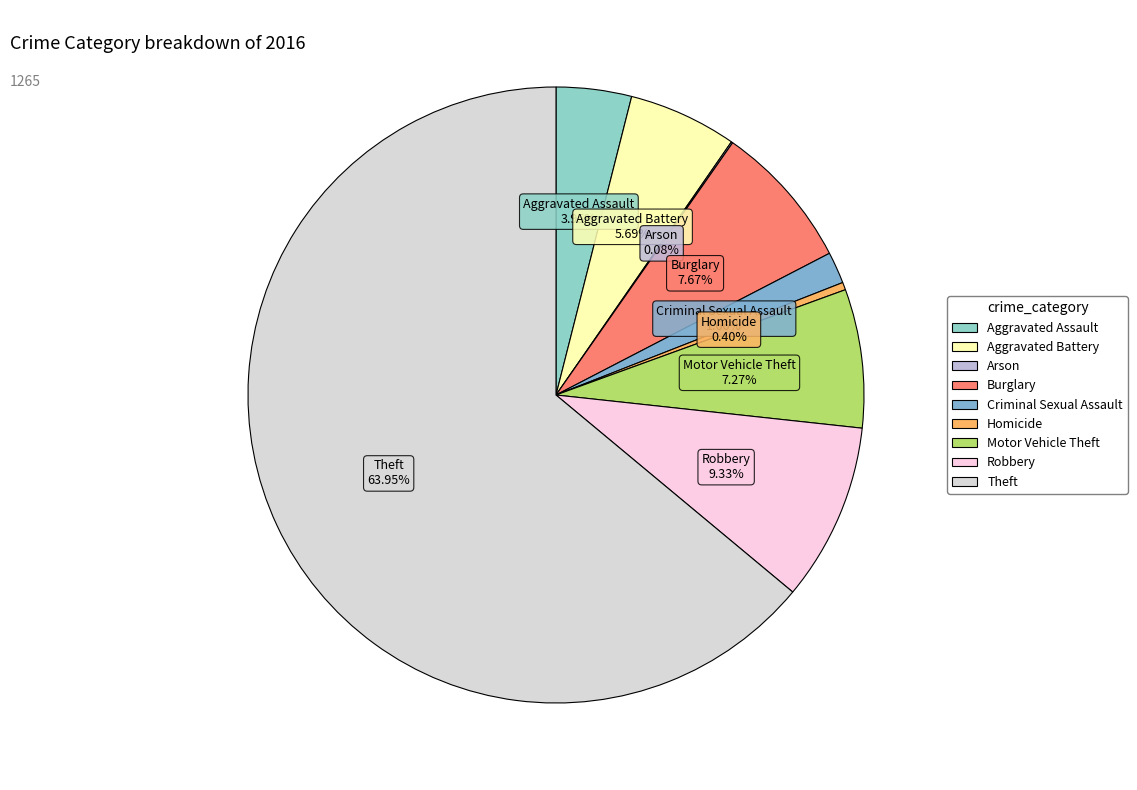

Which slice represents more than half of the pie?

Theft